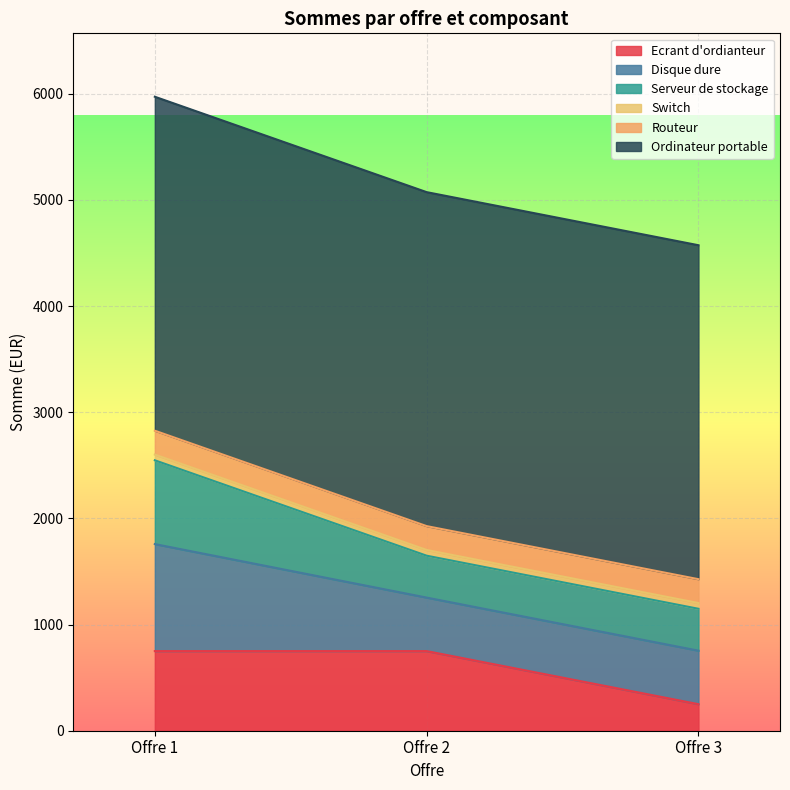

Reading right to left, list all the values displayed in this chart.

Ecrant d'ordianteur: Offre 3=250.0	Offre 2=749.9	Offre 1=749.9
Disque dure: Offre 3=504.0	Offre 2=504.0	Offre 1=1008.0
Serveur de stockage: Offre 3=394.6	Offre 2=394.6	Offre 1=789.3
Switch: Offre 3=54.0	Offre 2=54.0	Offre 1=54.0
Routeur: Offre 3=224.7	Offre 2=224.7	Offre 1=224.7
Ordinateur portable: Offre 3=3145.6	Offre 2=3145.6	Offre 1=3145.6